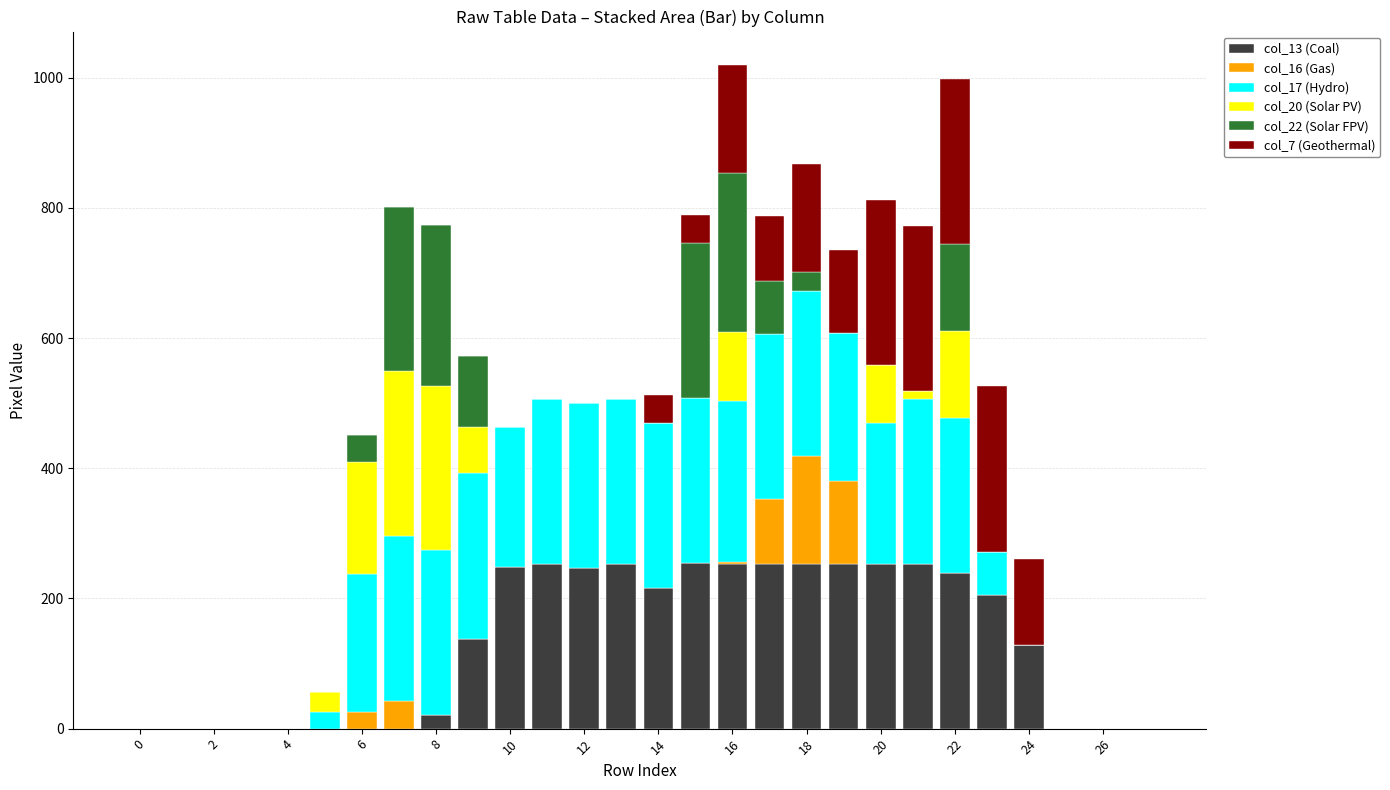

Which series has the largest range (max minus min)?

col_13 (Coal)